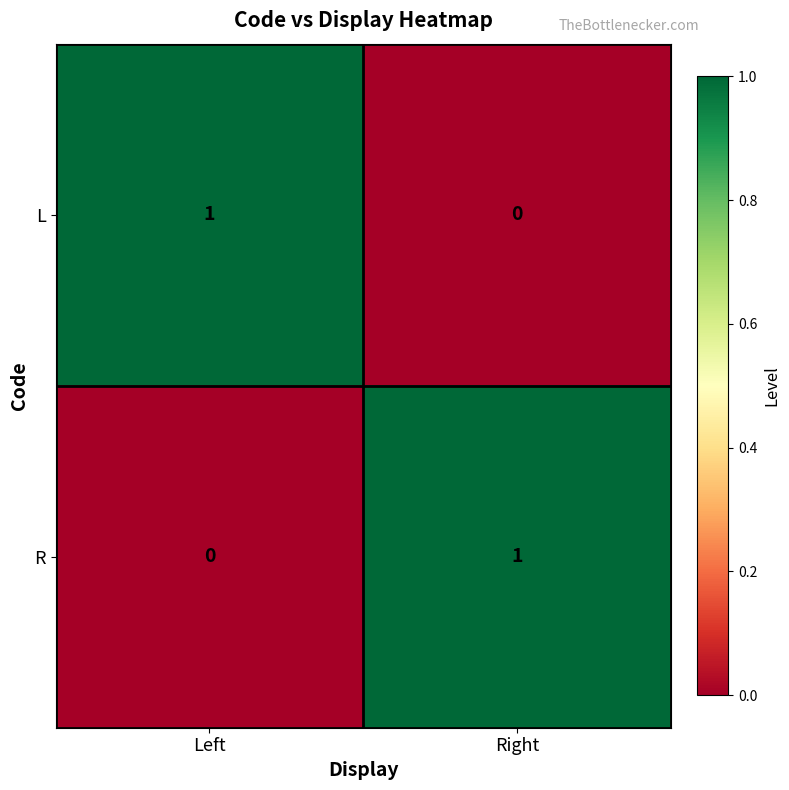

Rank the categories by R value from lowest to highest.

Left, Right